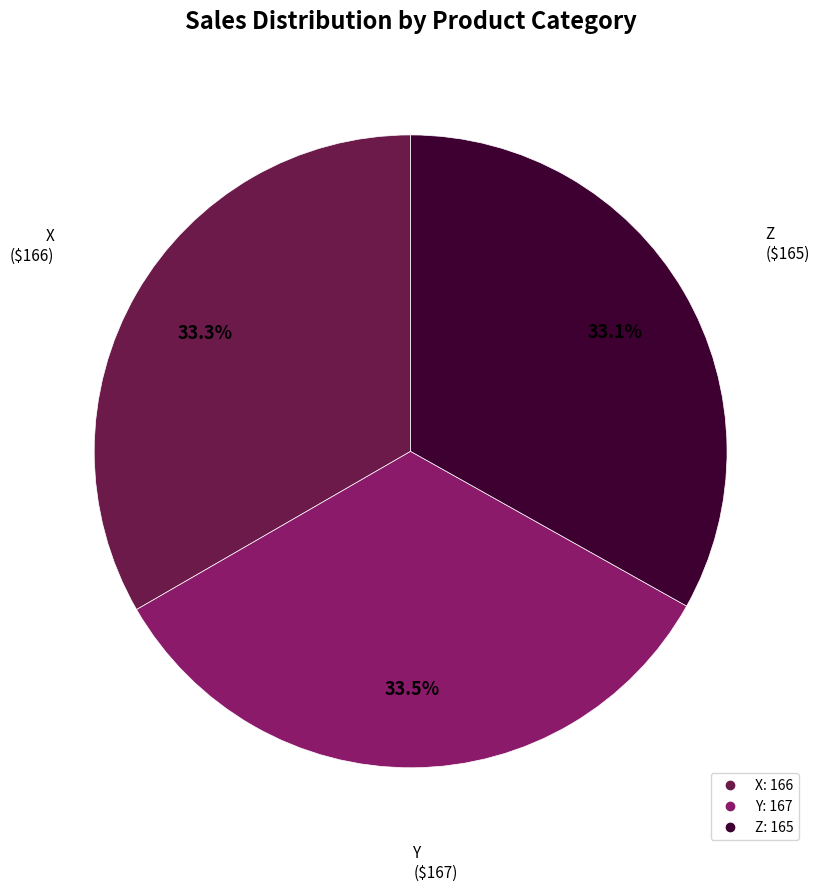

To the nearest percent, what percentage of the pie is X?

33%